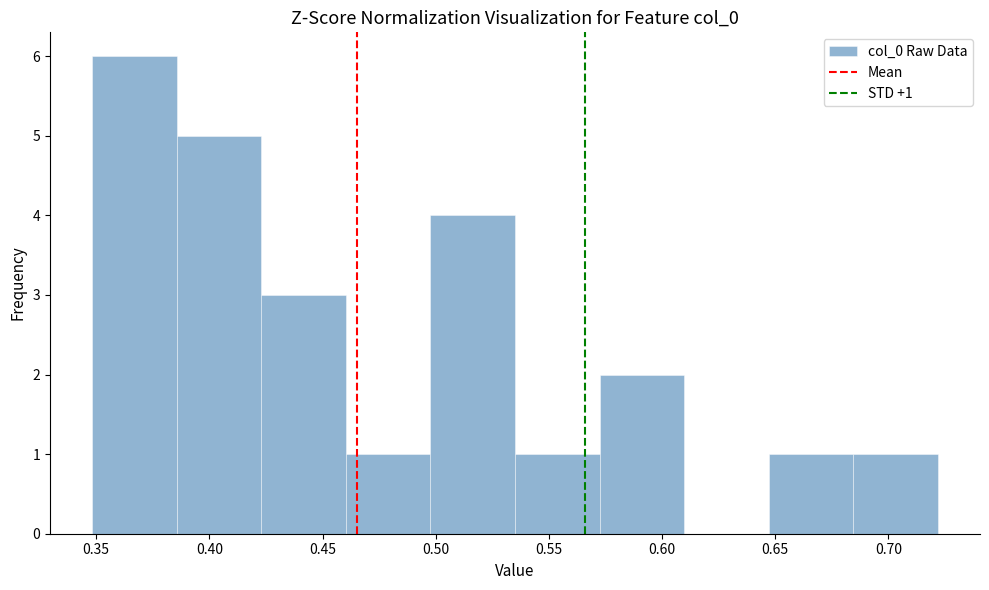

Which range on the x-axis has the tallest bar?

0.350 to 0.385